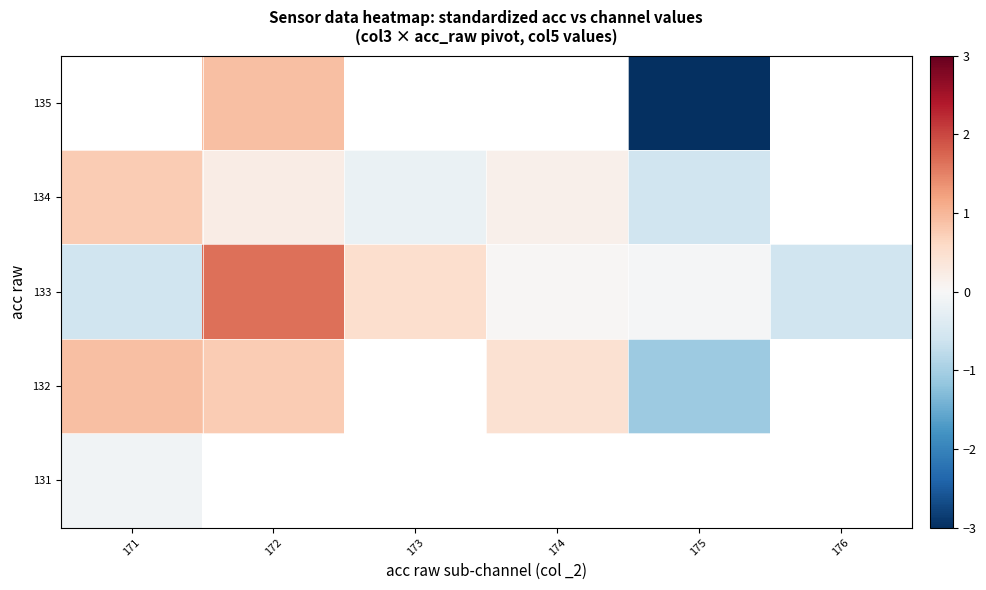

What is the approximate value of row_1 at 175?

-1.1